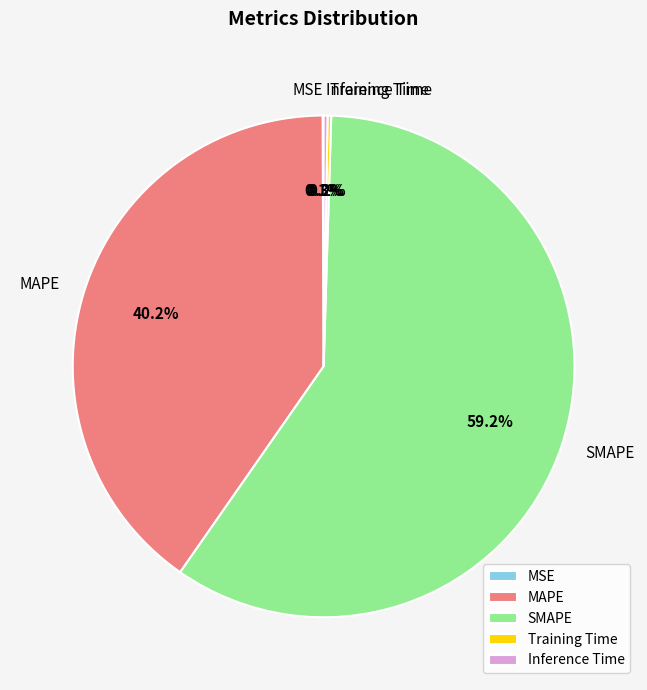

Which slice represents more than half of the pie?

SMAPE